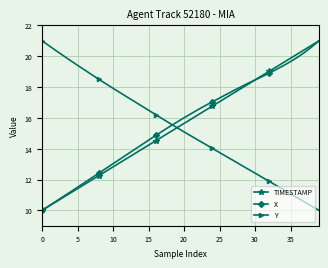

What is the value of the TIMESTAMP point at the 19th from the left?

15.1